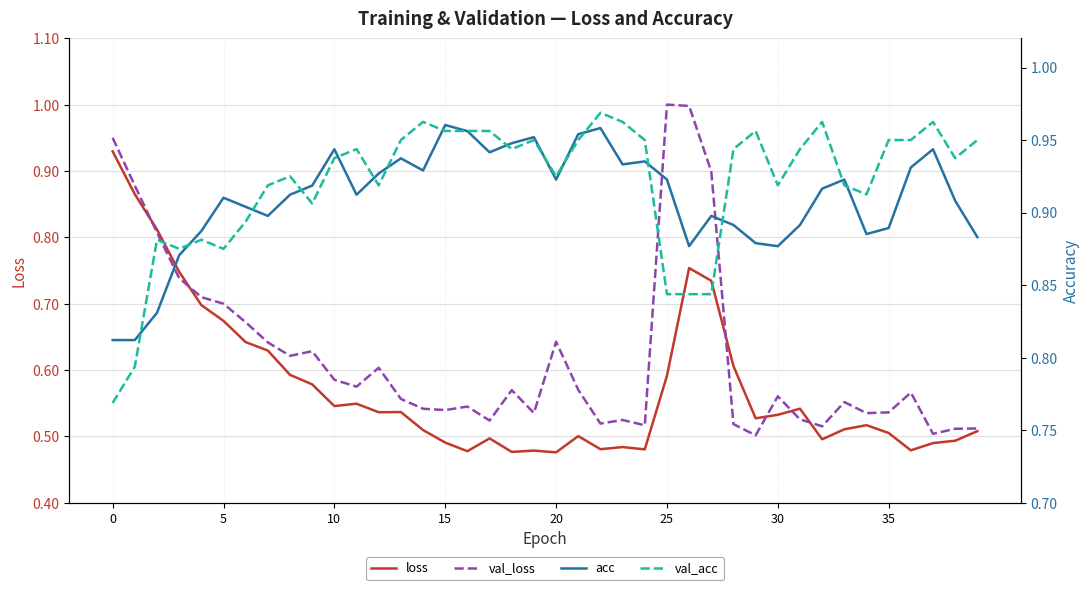

What is the sum of the acc values at 30 and 24?

1.8